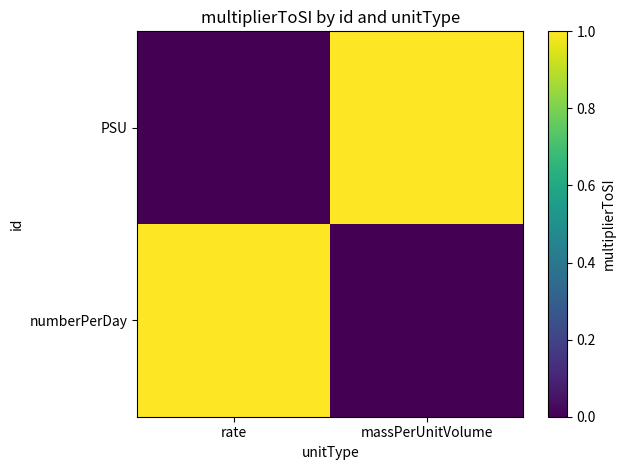

List the series in order of their peak value, highest first.

numberPerDay, PSU